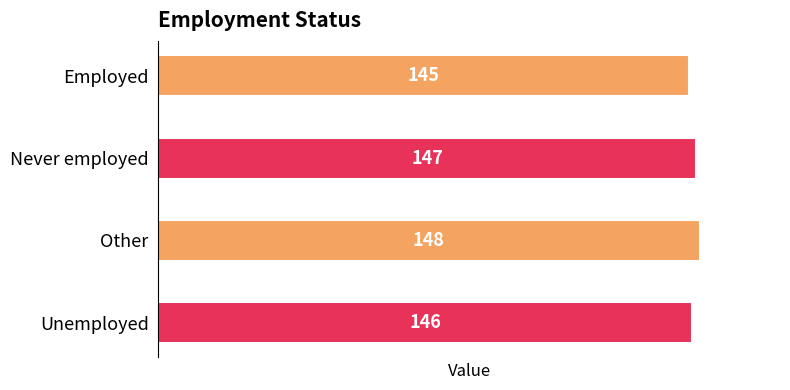

Reading top to bottom, list all the values displayed in this chart.

Employed=145	Never employed=147	Other=148	Unemployed=146